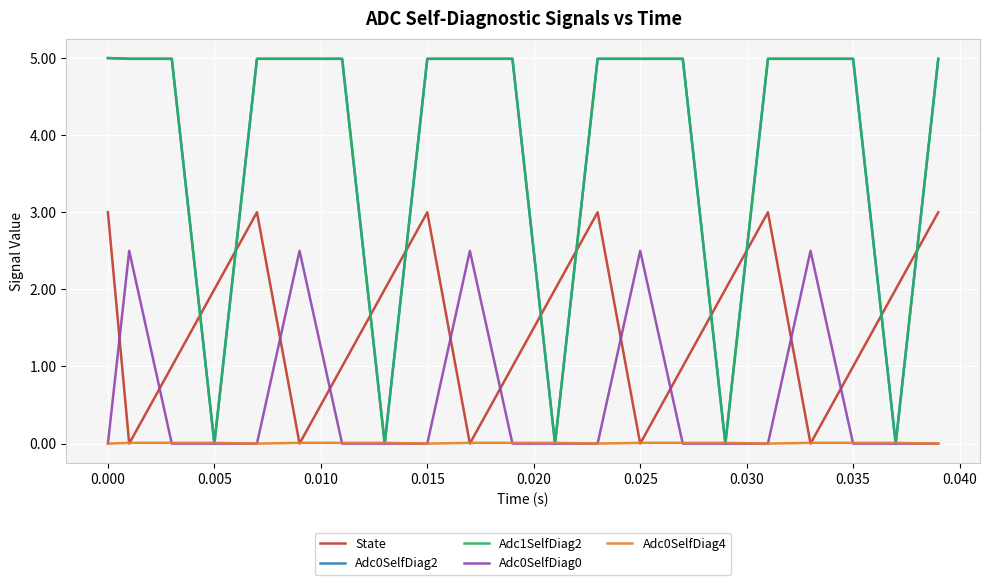

What is the average value of the Adc0SelfDiag2 series?

3.7